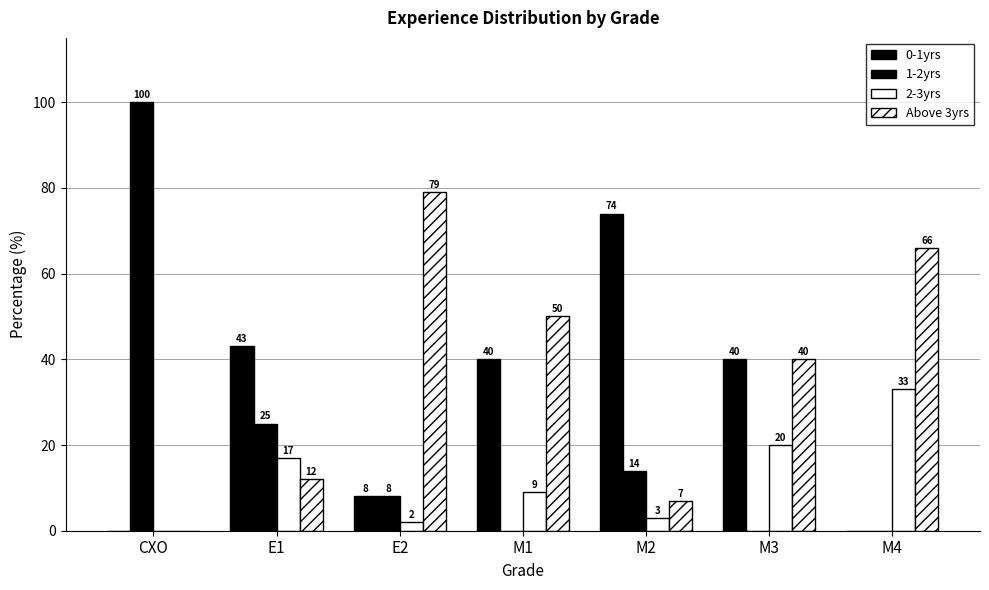

What position from the right is CXO?

7